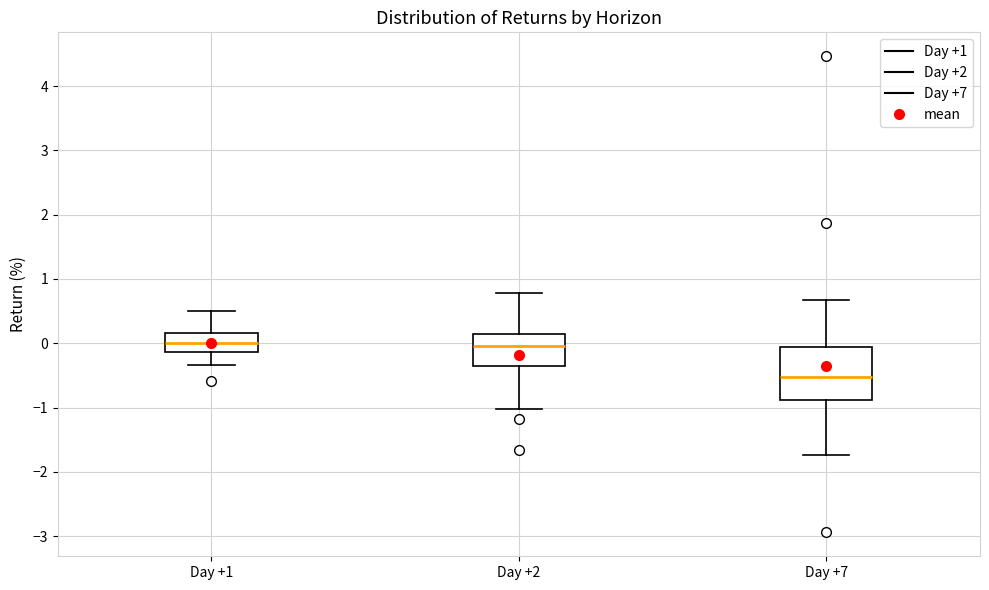

Which box has the lowest median line?

Day +7